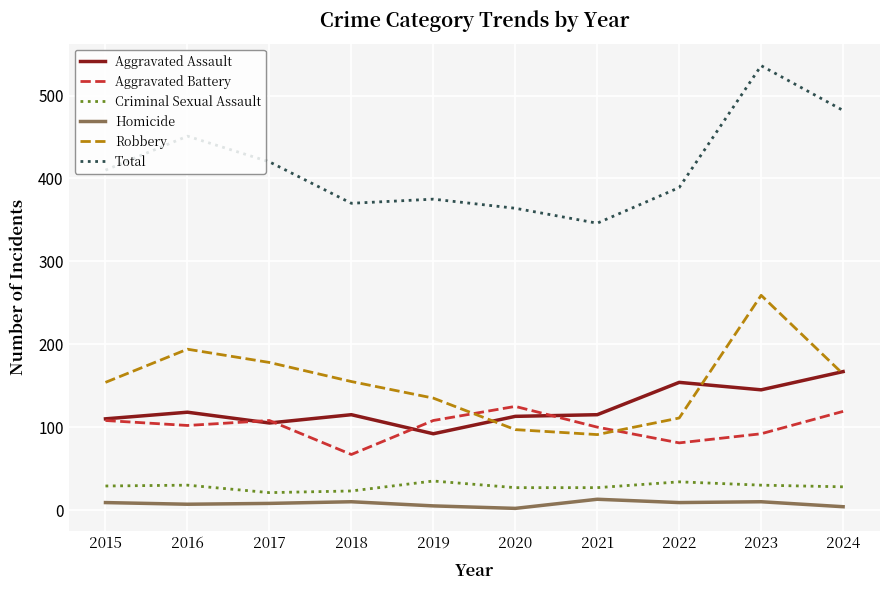

What is the difference between the Aggravated Assault values at 2017 and 2022?

49